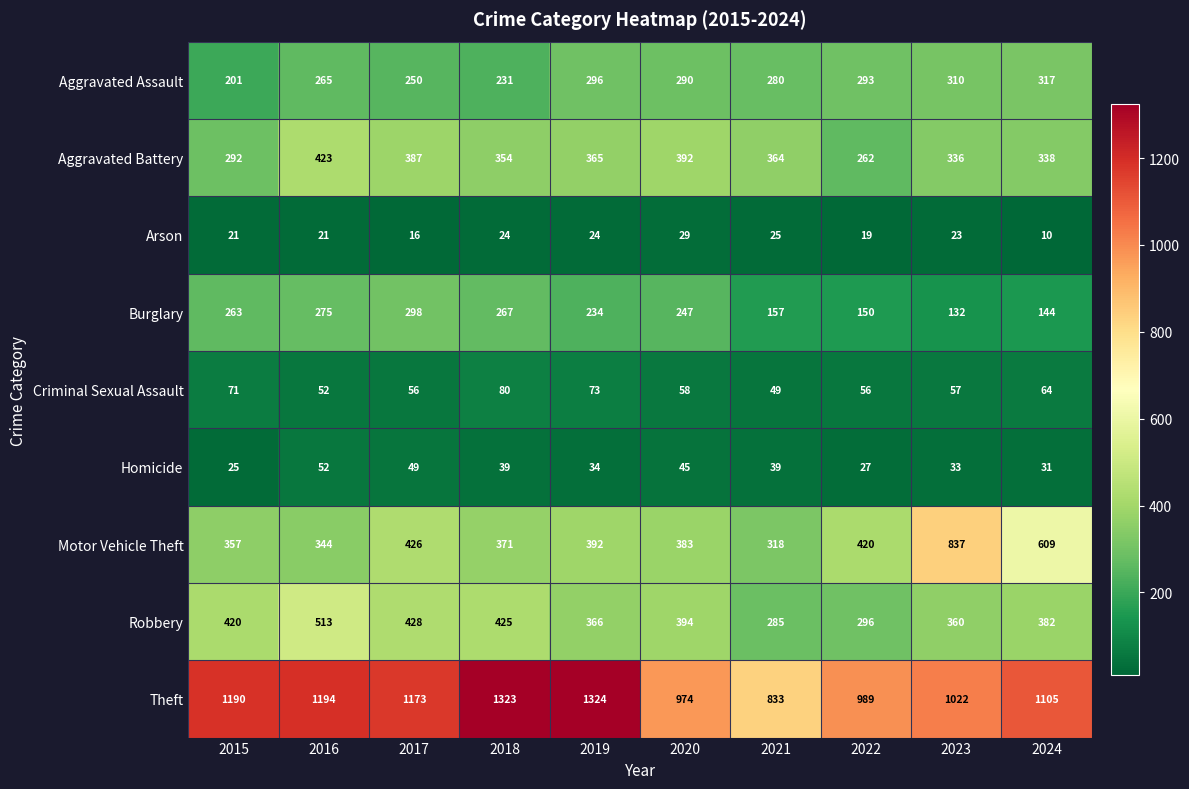

What is the minimum value shown in the chart?

10